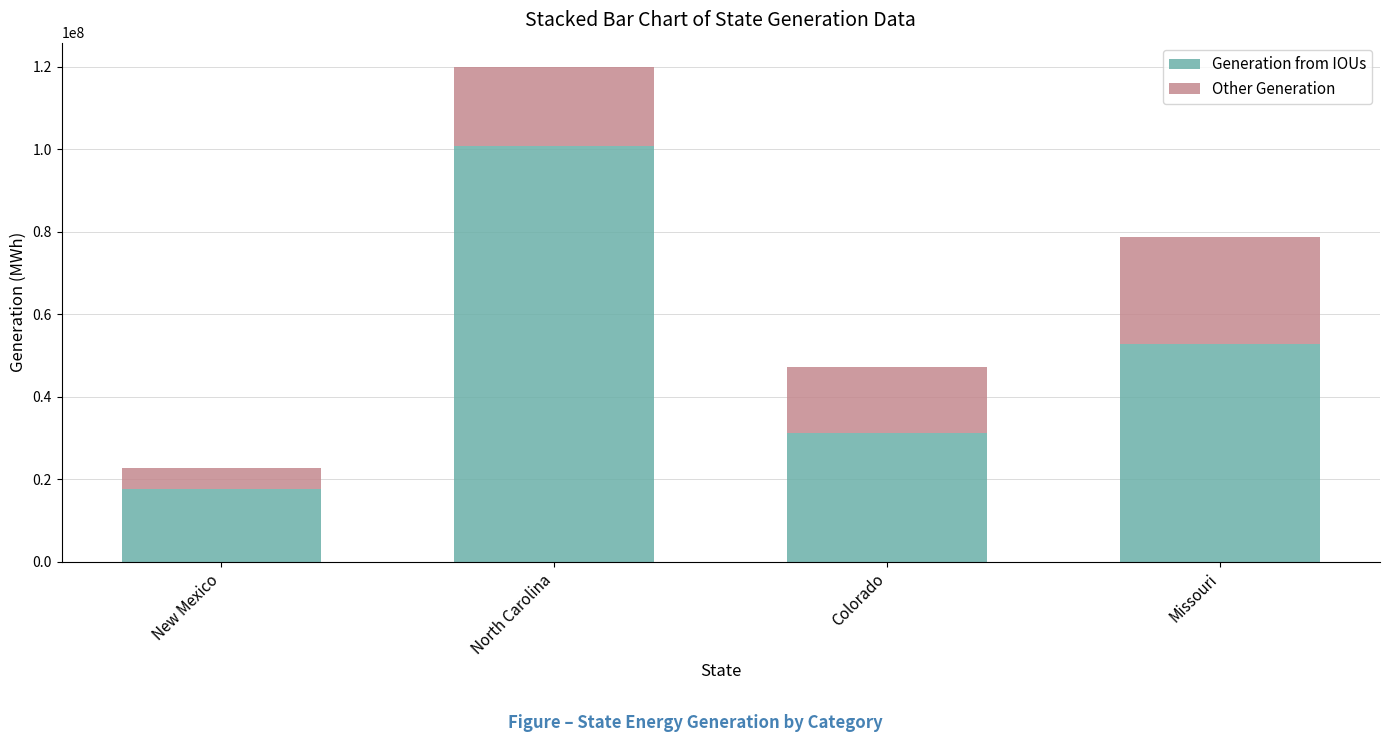

Reading left to right, list the values for the Generation from IOUs series.

17688444	100680265	31111206	52868088